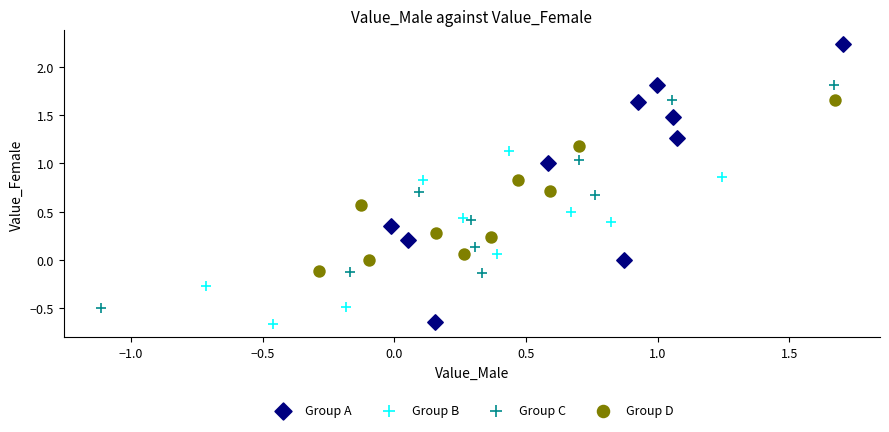

Which series has the widest spread of Y values?

Group A